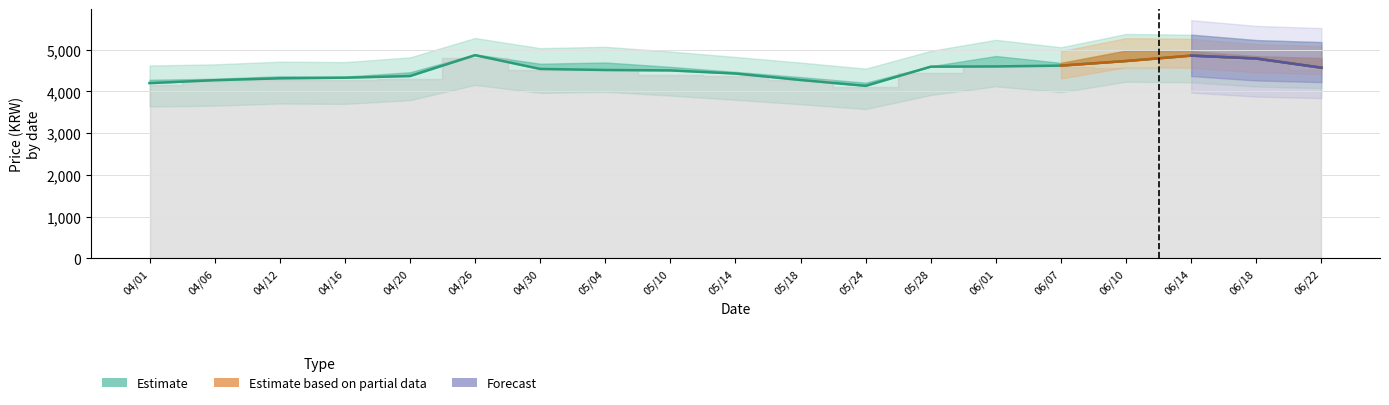

What is the sum of the values at 06/07 and 05/18?

8895